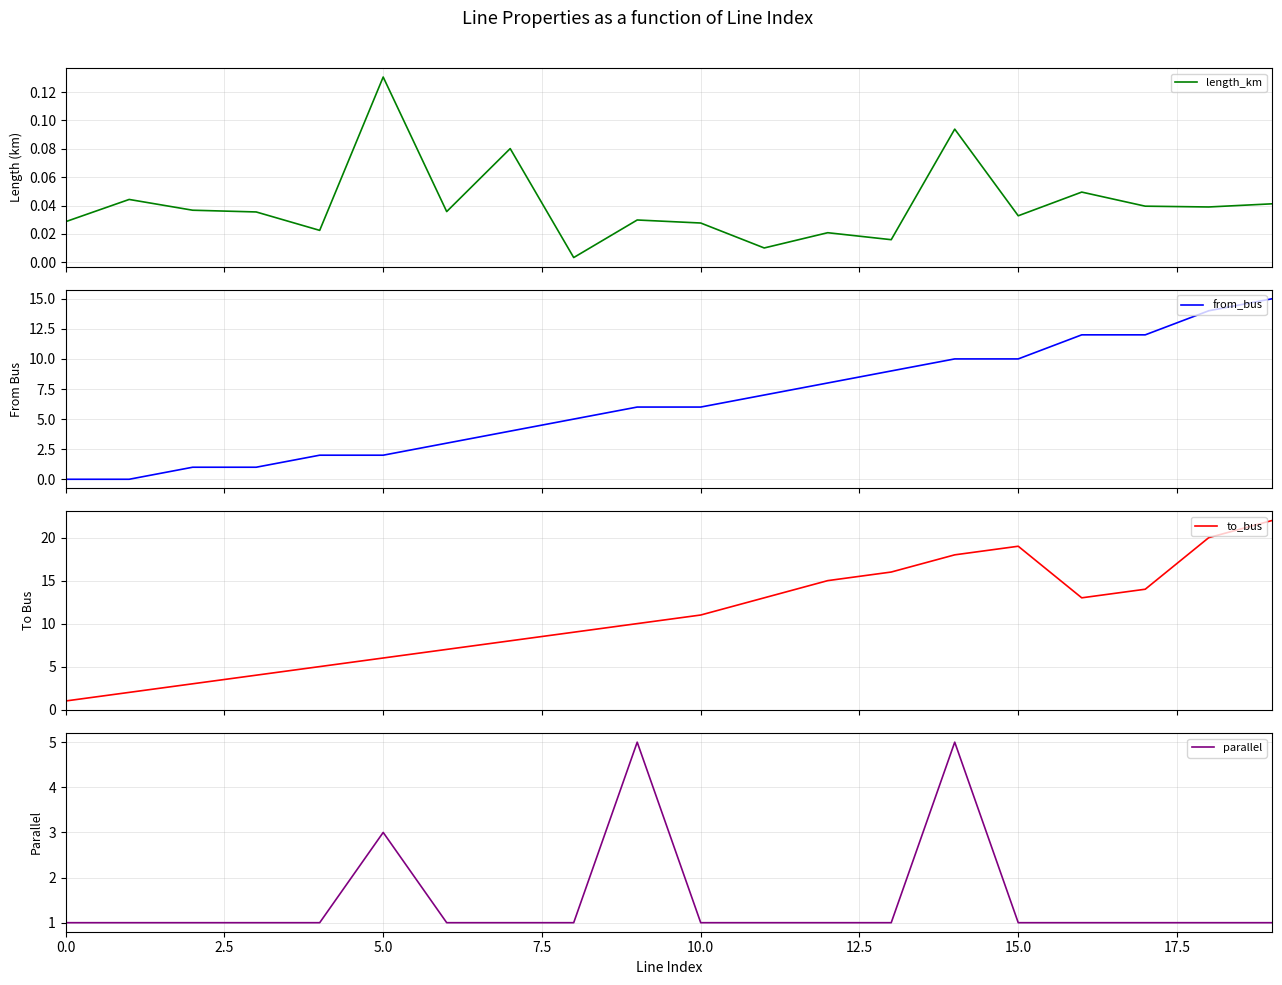

Which category has the highest value across all series?

19